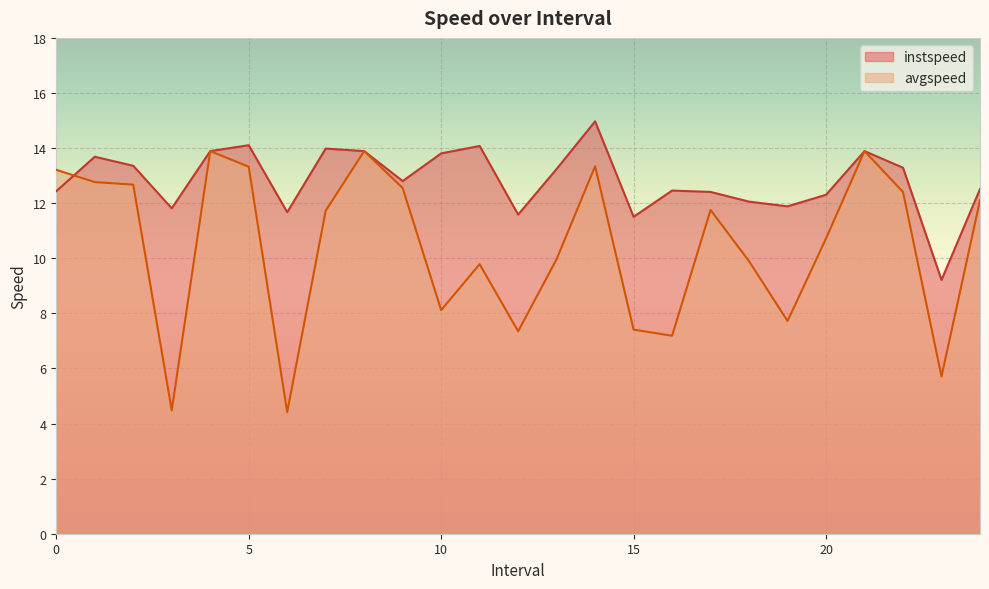

Which has a higher value, 24.0 or 9.0?

9.0